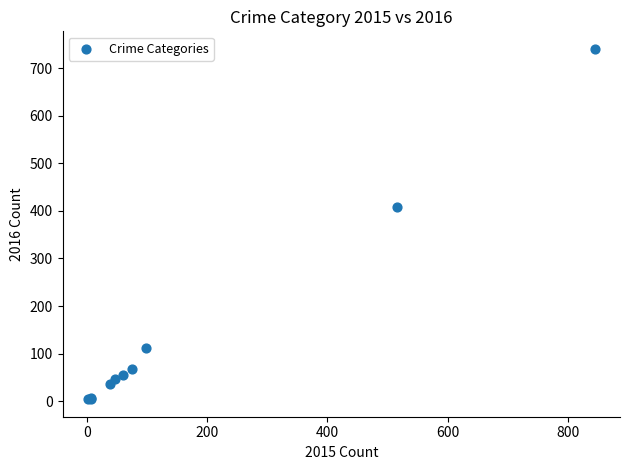

What Y value in the scatter plot is closest to 372?

409